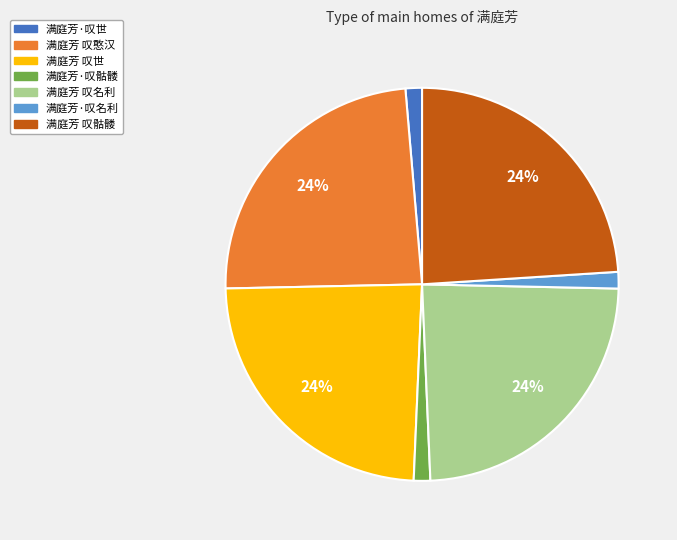

What is the ratio of the value at 满庭芳 叹名利 to the value at 满庭芳 叹骷髅?

1.0